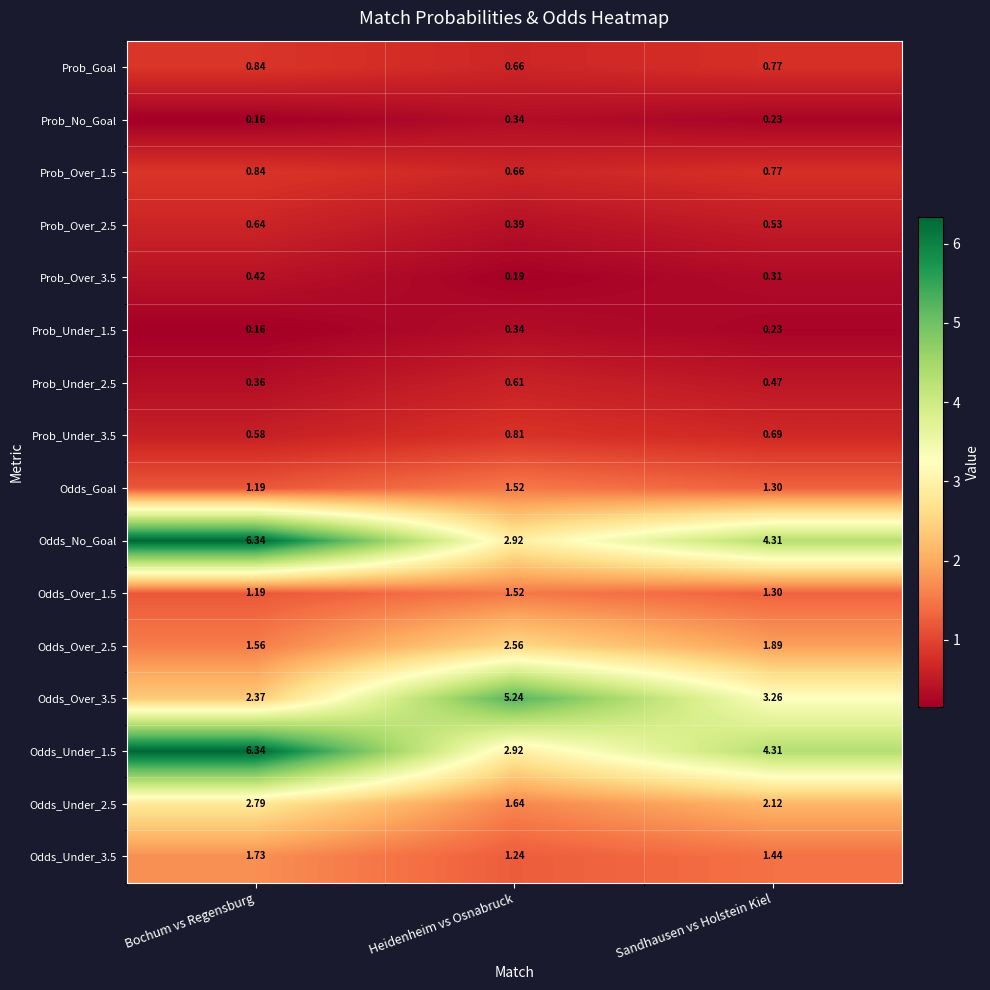

At which label does Odds_Under_1.5 first exceed 4?

Bochum vs Regensburg